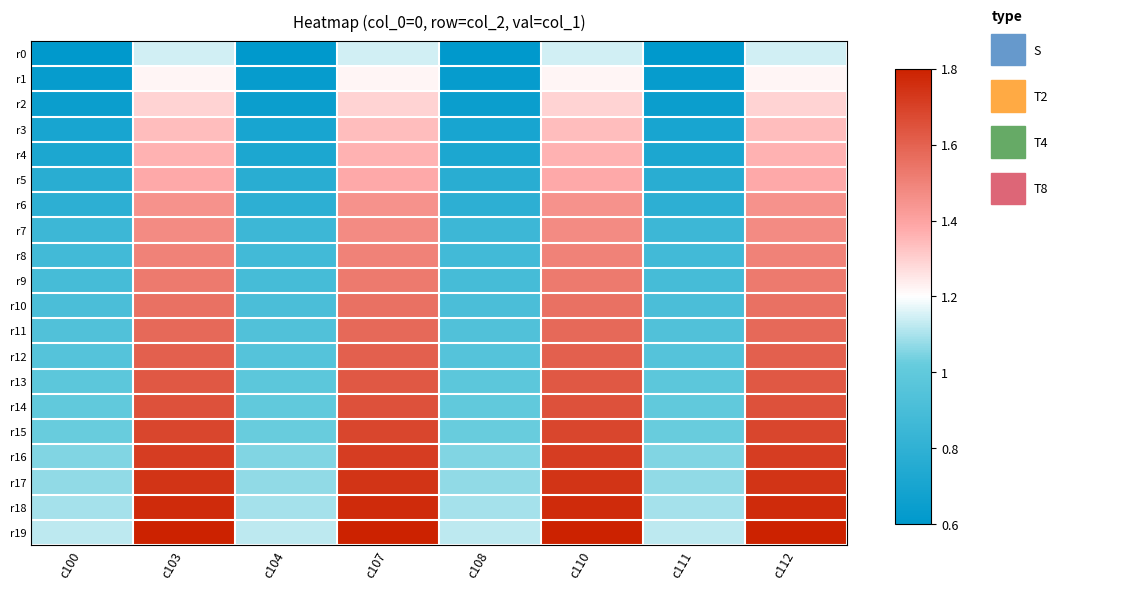

Between c103 and c111, which series saw the biggest shift?

r19